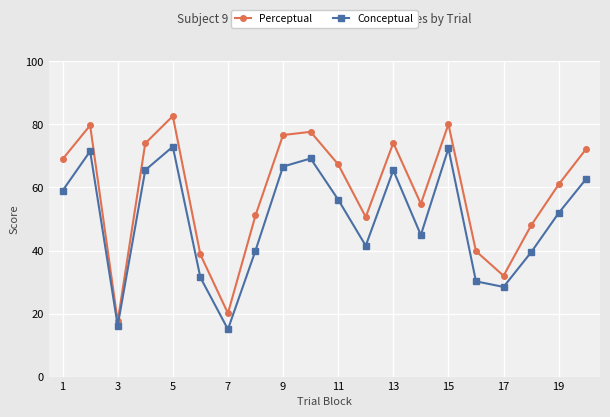

True or false: Perceptual and Conceptual cross at least once.

False